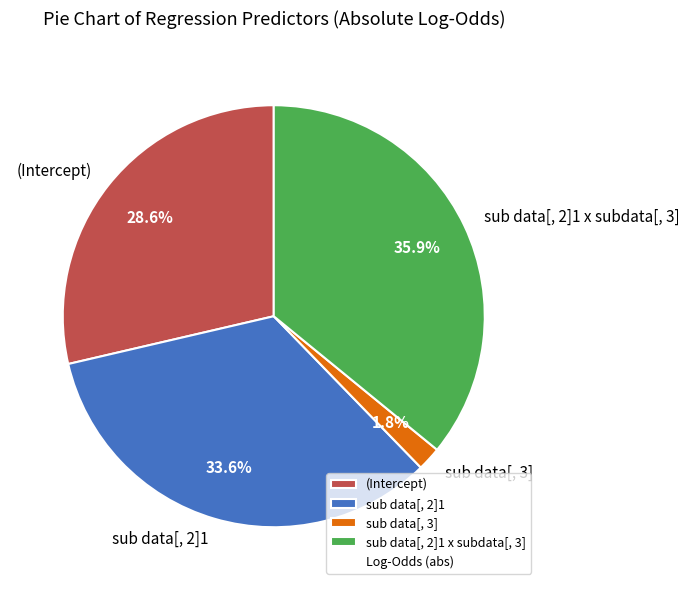

To the nearest percent, what is the combined percentage of (Intercept) and sub data[, 2]1 x subdata[, 3]?

65%